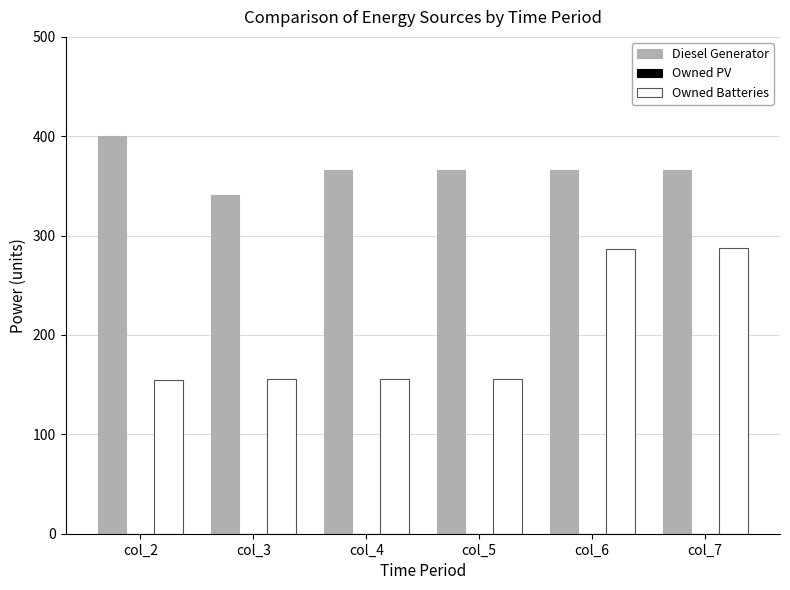

What is the total value across all series at col_7?

654.0